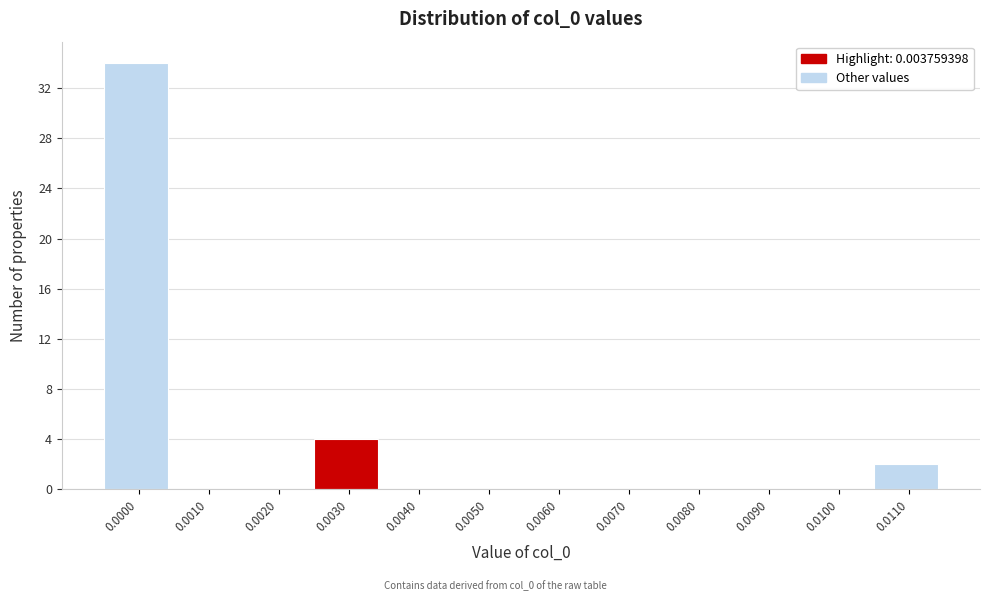

Reading right to left, what are all the values shown in this chart?

0.0110=2	0.0100=0	0.0090=0	0.0080=0	0.0070=0	0.0060=0	0.0050=0	0.0040=0	0.0030=4	0.0020=0	0.0010=0	0.0000=34